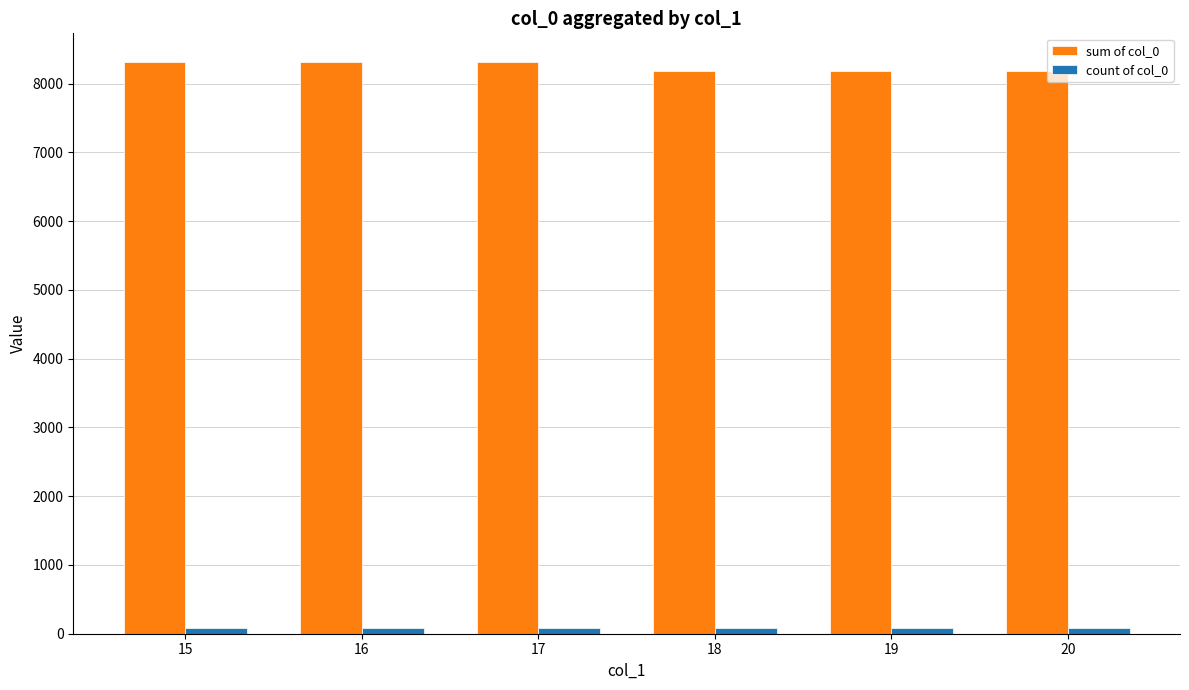

Count the number of categories in the chart.

6